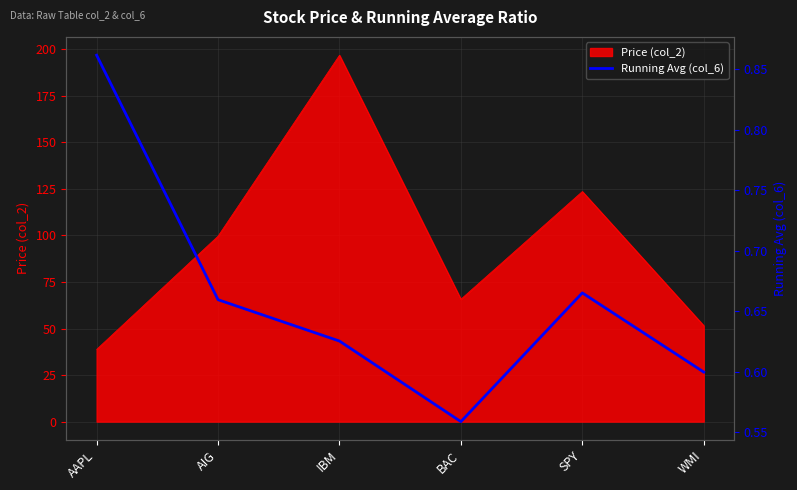

What is the sum of the values at IBM and BAC?

1.2